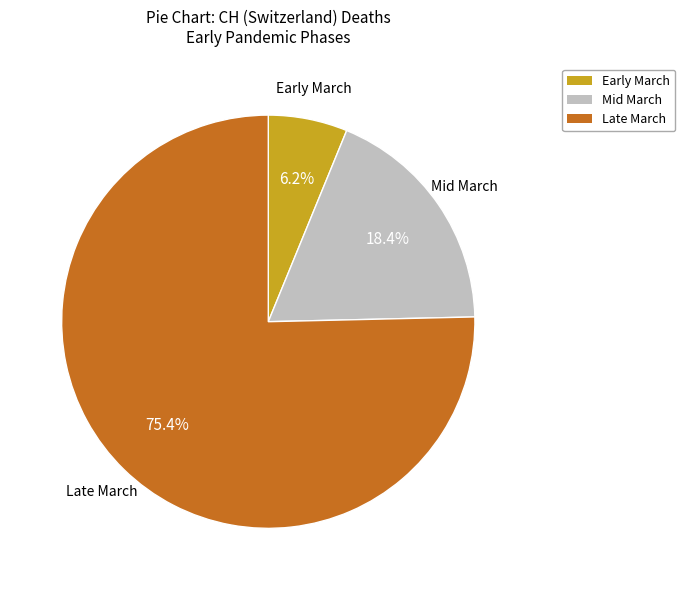

To the nearest percent, what is the average slice percentage?

33%